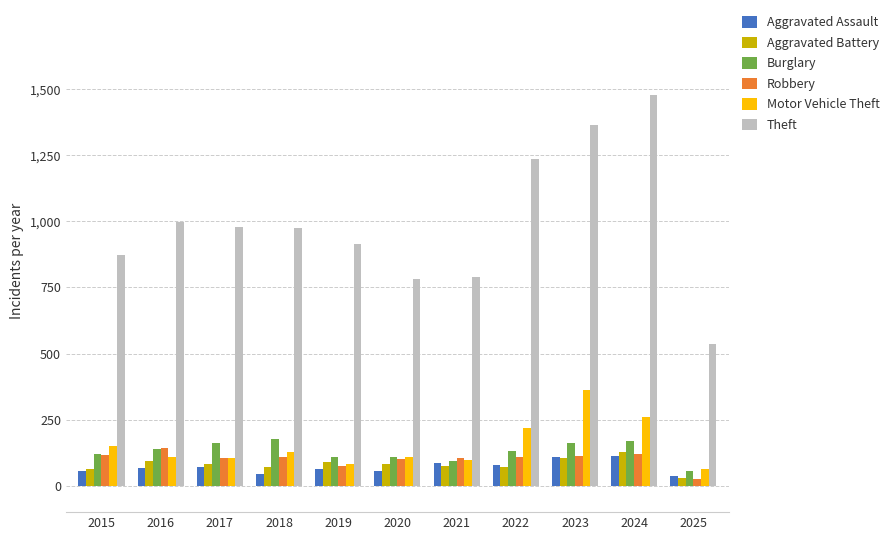

What is the value of the Theft bar at the 5th from the left?

914